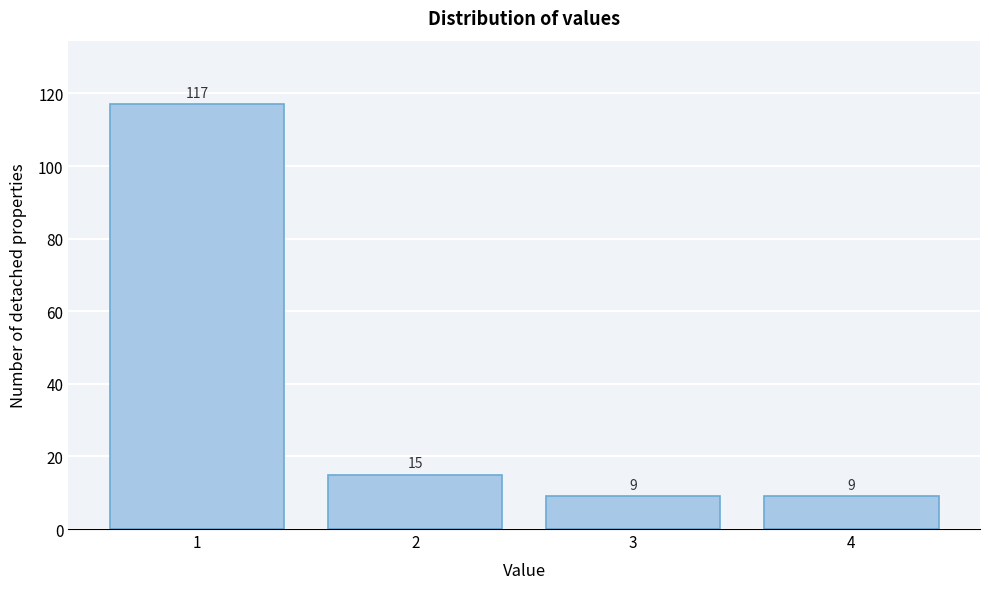

Reading left to right, extract all data points from this chart.

117	15	9	9